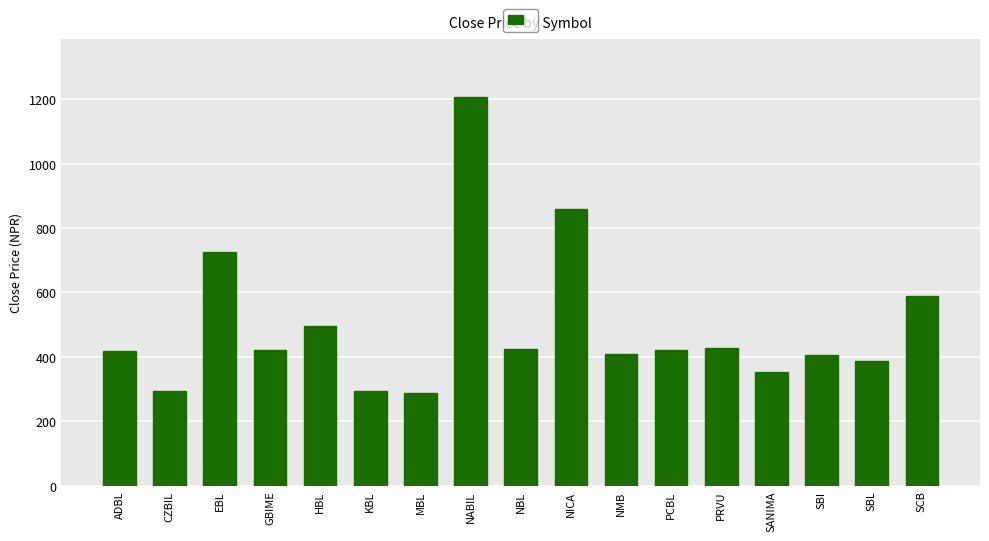

Is it true that the value at SBI is 679?

False